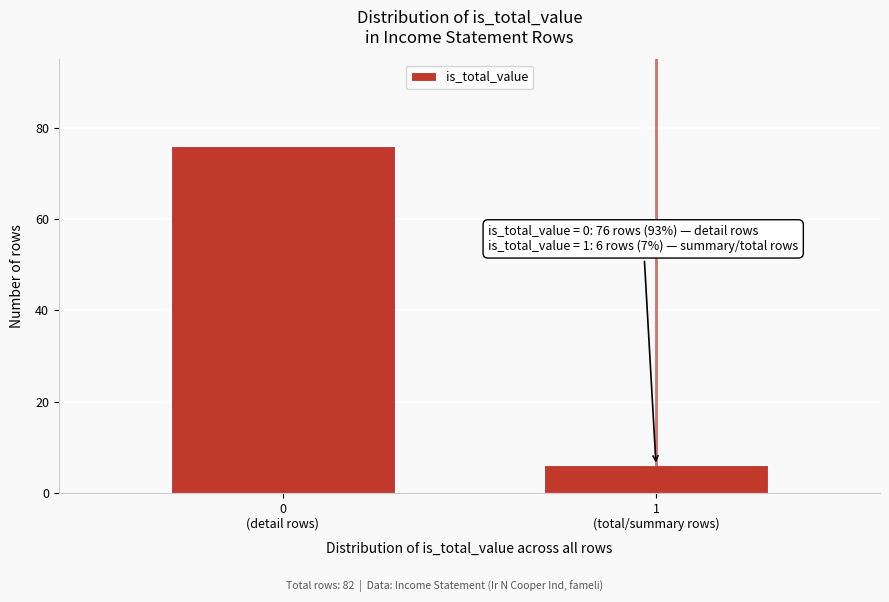

Reading right to left, extract all data points from this chart.

6	76